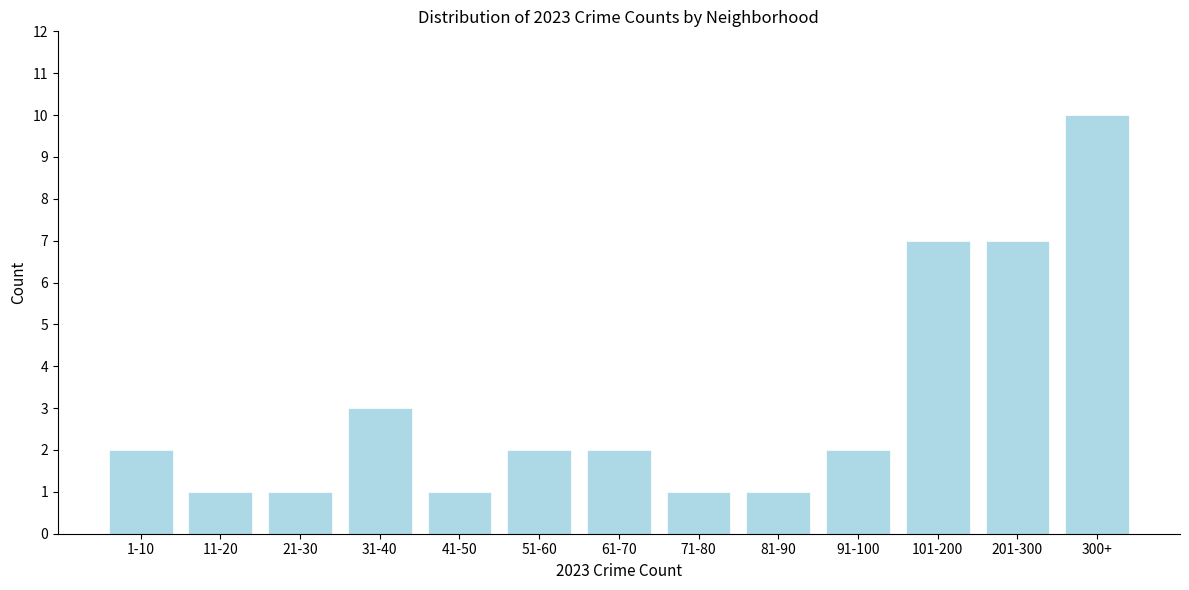

Reading left to right, list all the values displayed in this chart.

1-10=2	11-20=1	21-30=1	31-40=3	41-50=1	51-60=2	61-70=2	71-80=1	81-90=1	91-100=2	101-200=7	201-300=7	300+=10